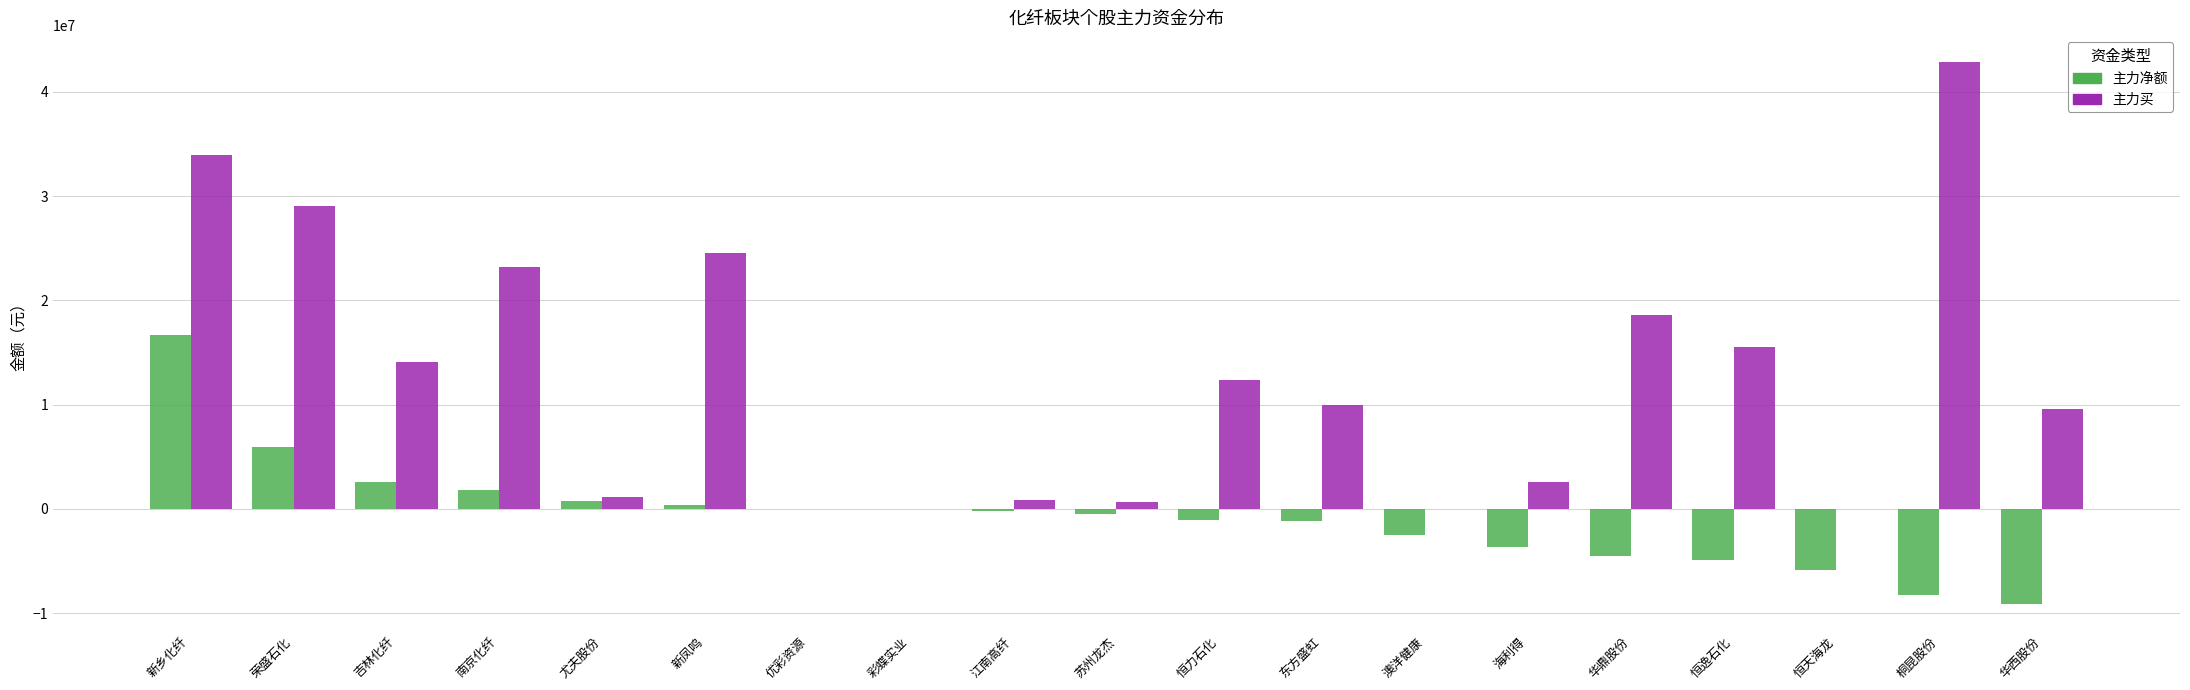

Between 新乡化纤 and 彩蝶实业, which series saw the biggest shift?

主力买